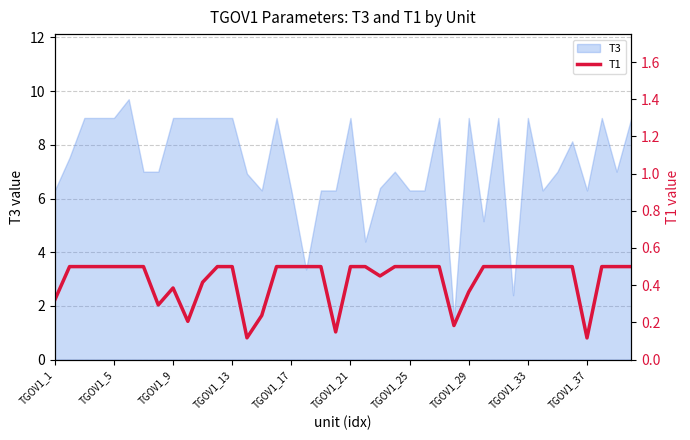

Which has a higher value, 39 or 15?

39